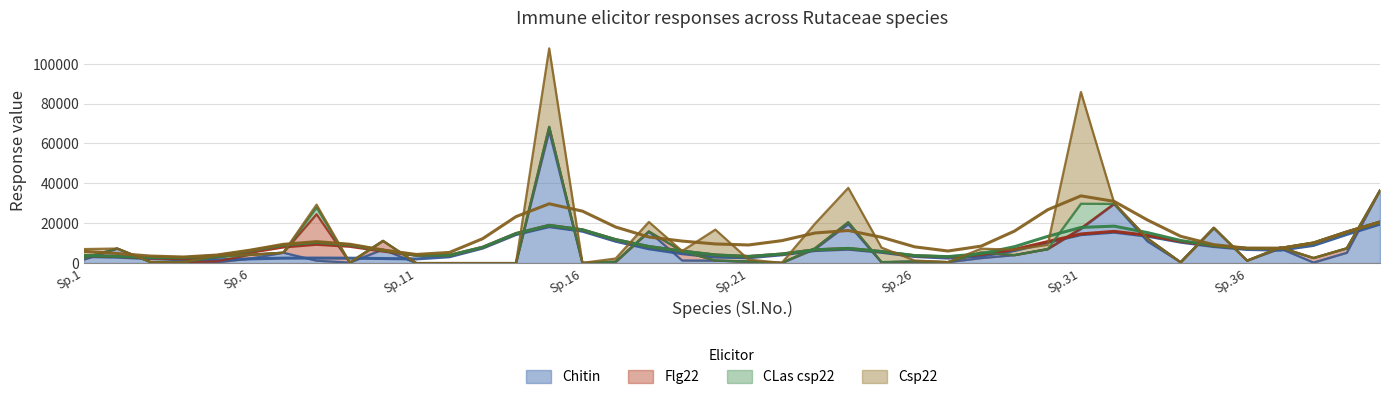

Rank the categories by Csp22 value from highest to lowest.

31, 15, 24, 20, 23, 25, 18, 1, 29, 30, 28, 17, 8, 21, 5, 32, 26, 37, 2, 3, 4, 6, 7, 9, 10, 11, 12, 13, 14, 16, 19, 22, 27, 33, 34, 35, 36, 38, 39, 40